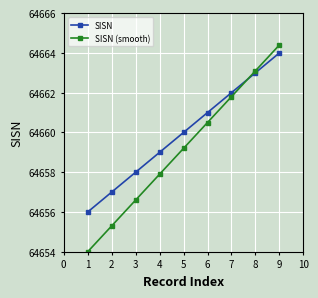

What is the difference between the maximum and second lowest values in the SISN series?

7.0